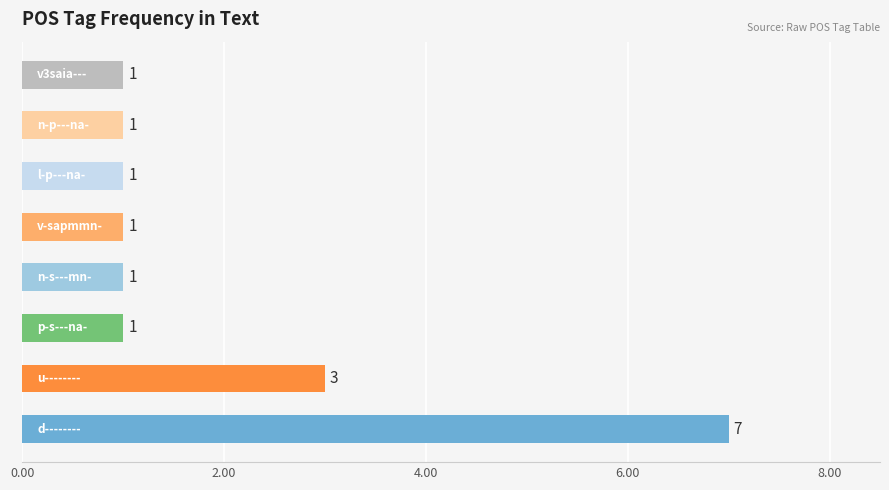

What is the greatest value displayed?

7